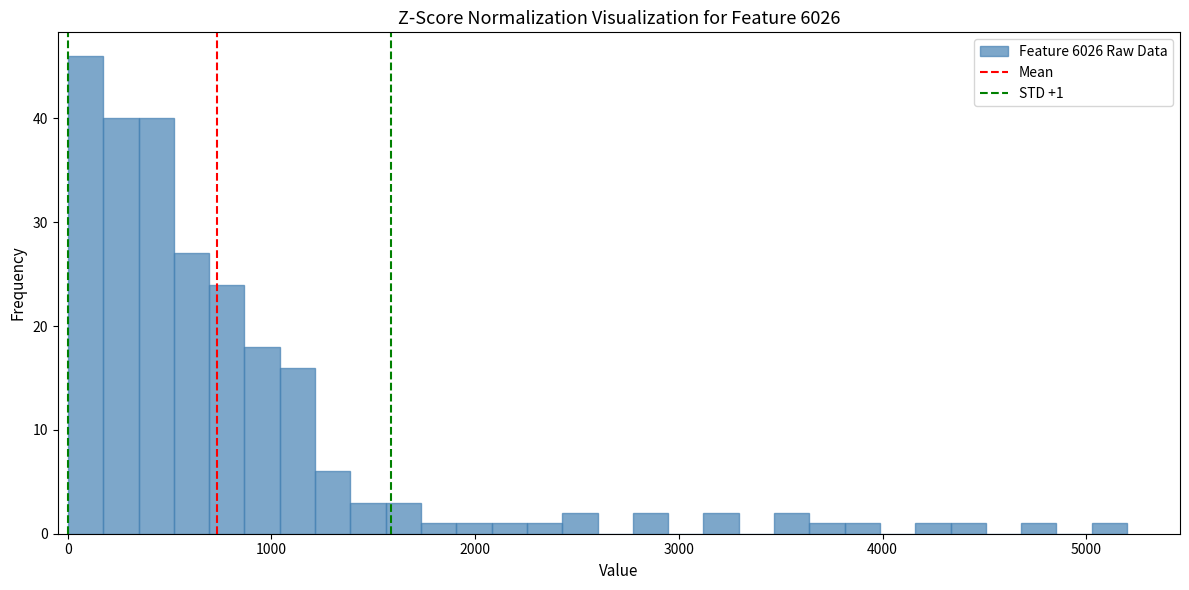

Around what value on the x-axis is the tallest bar? Give the approximate position of its centre, as read against the axis.

100